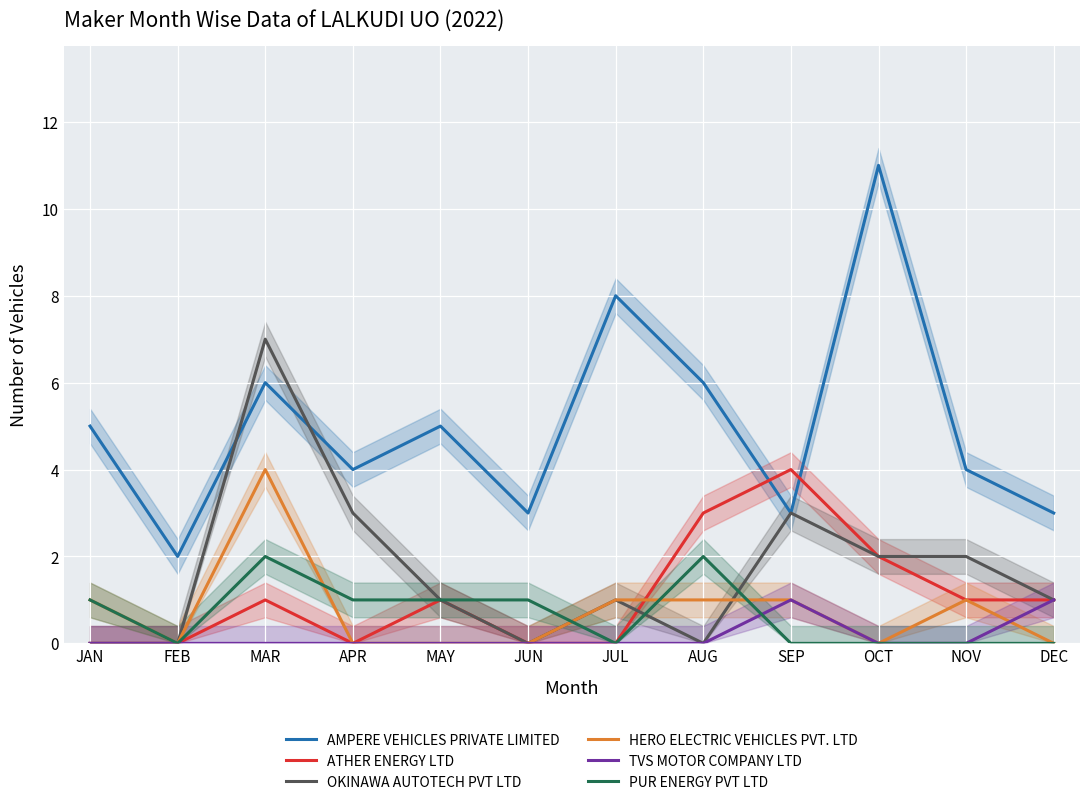

At how many categories does at least one series exceed 8?

1